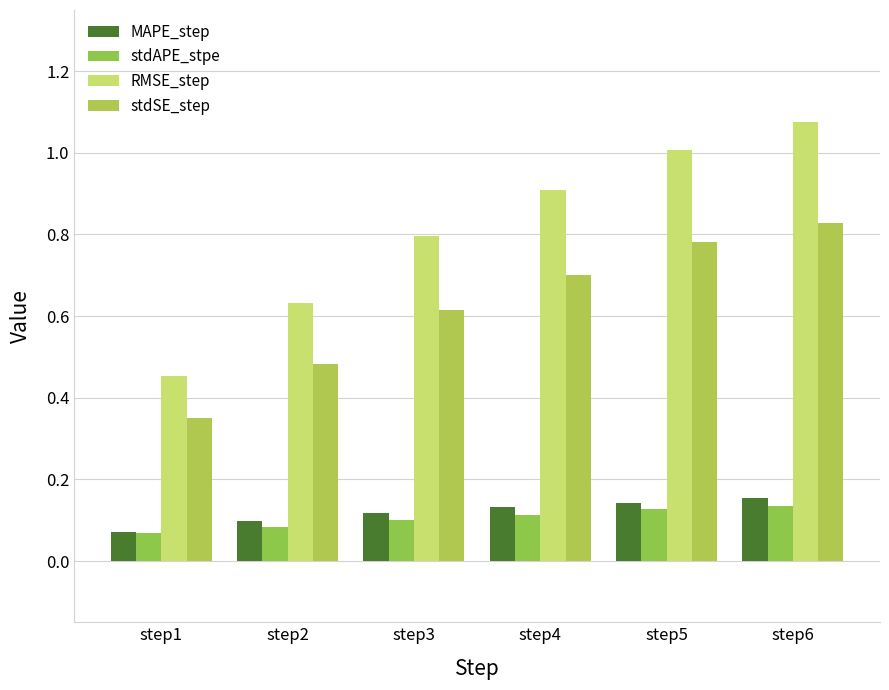

How many stdSE_step values are between 0 and 1?

6